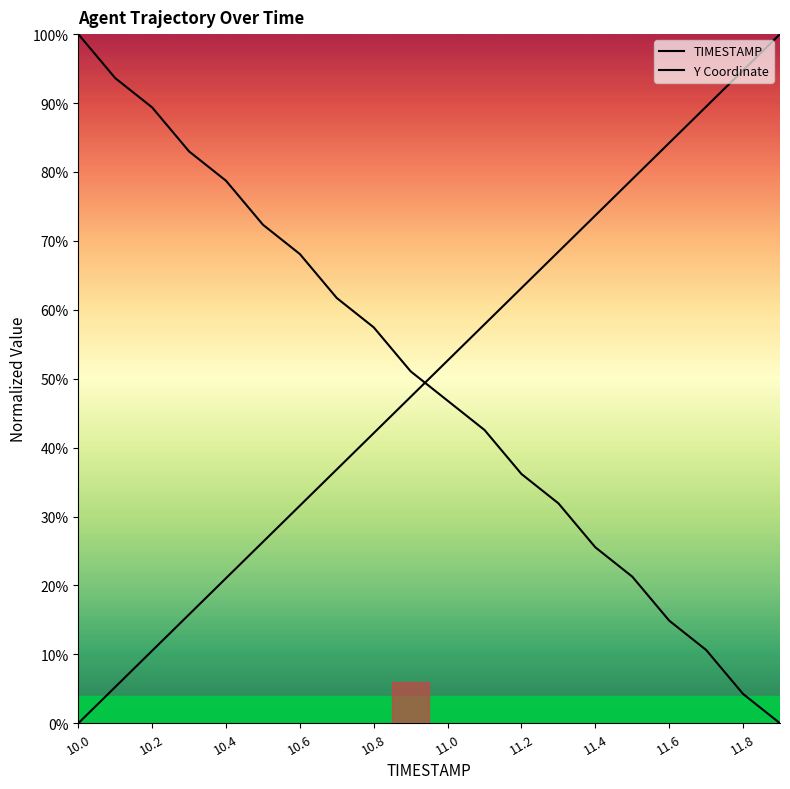

What is the value of the Y Coordinate point at the 18th from the left?

0.1